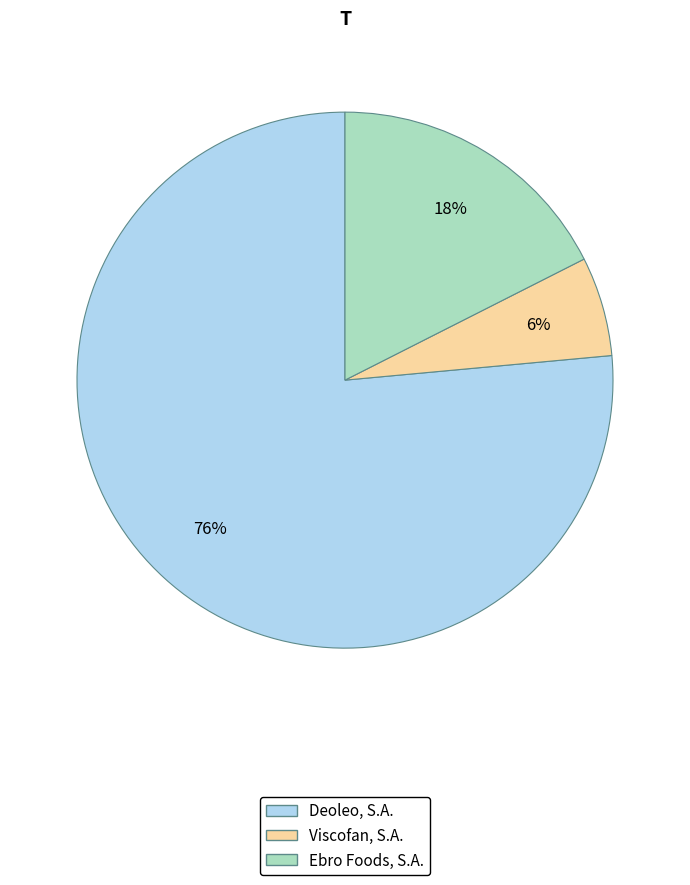

Which has a higher value, Viscofan, S.A. or Deoleo, S.A.?

Deoleo, S.A.